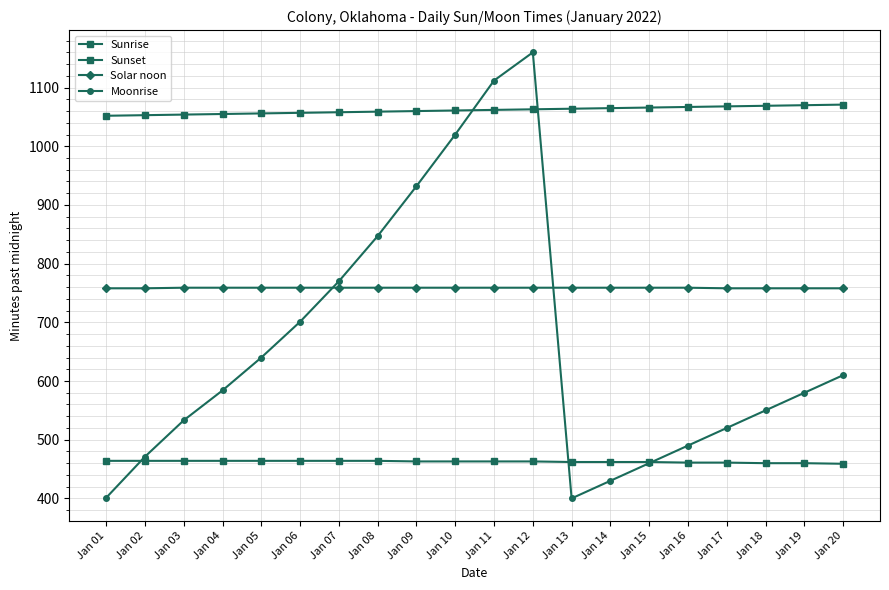

Does the chart have visible grid lines?

Yes